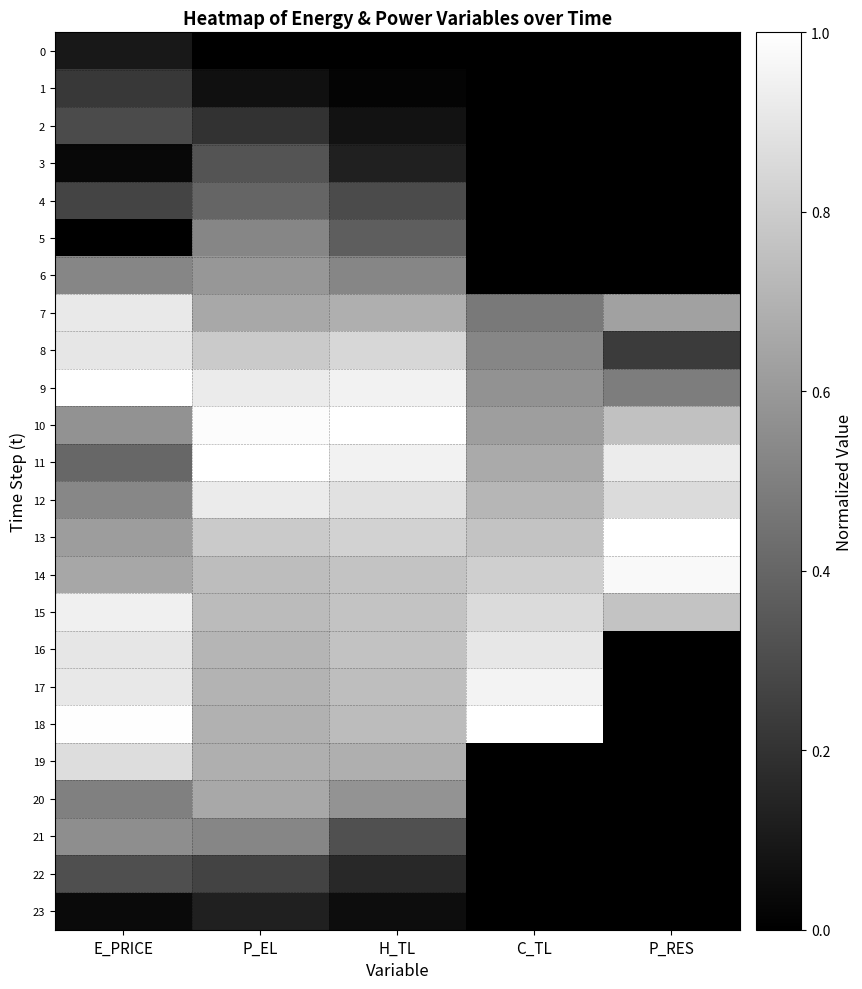

How many data points does each series have?

5